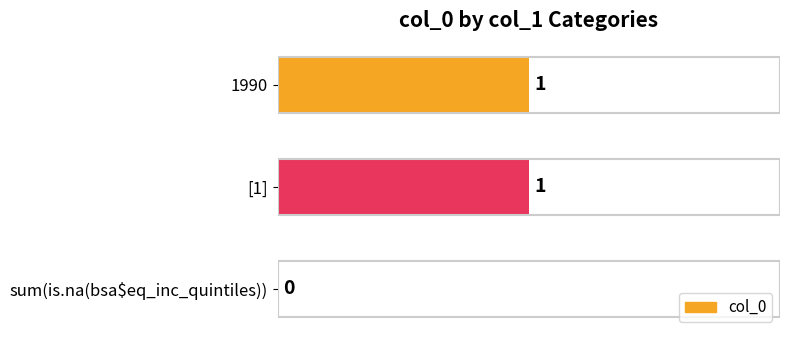

Is it true that the value at sum(is.na(bsa$eq_inc_quintiles)) is -1?

False